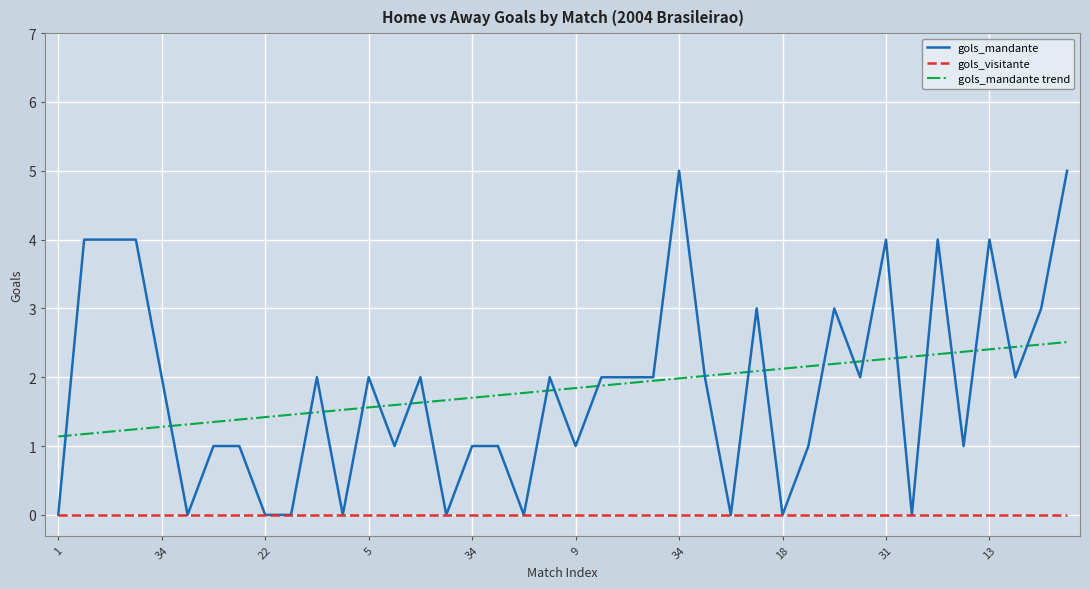

Which series has the widest spread of values?

gols_mandante